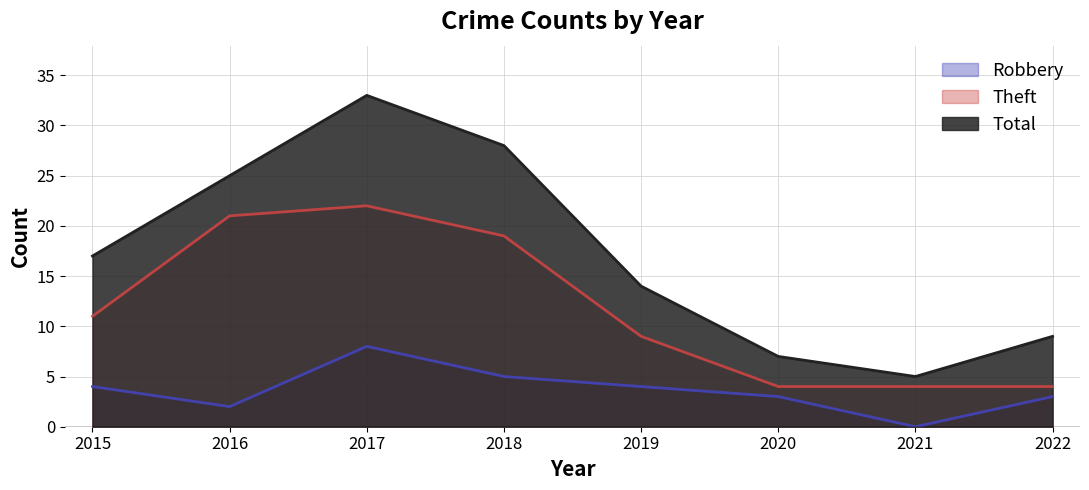

At which label is Total closest to 19?

2015